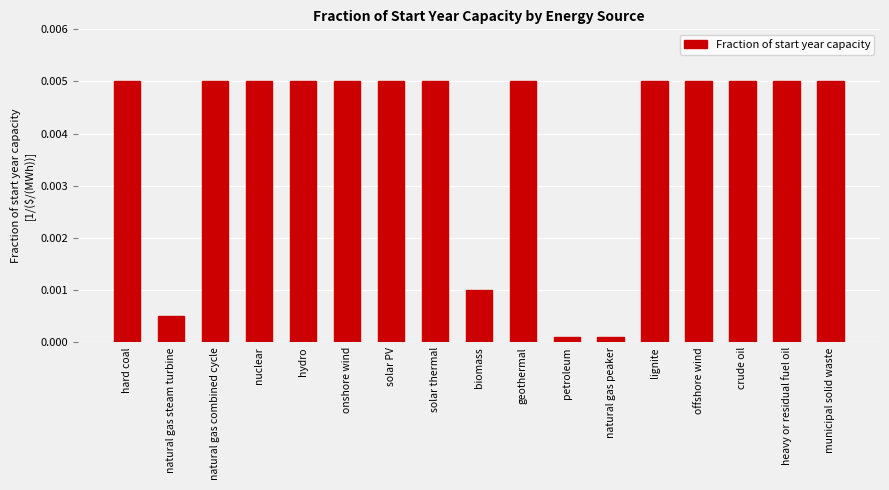

What is the label of the 7th bar from the left?

solar PV